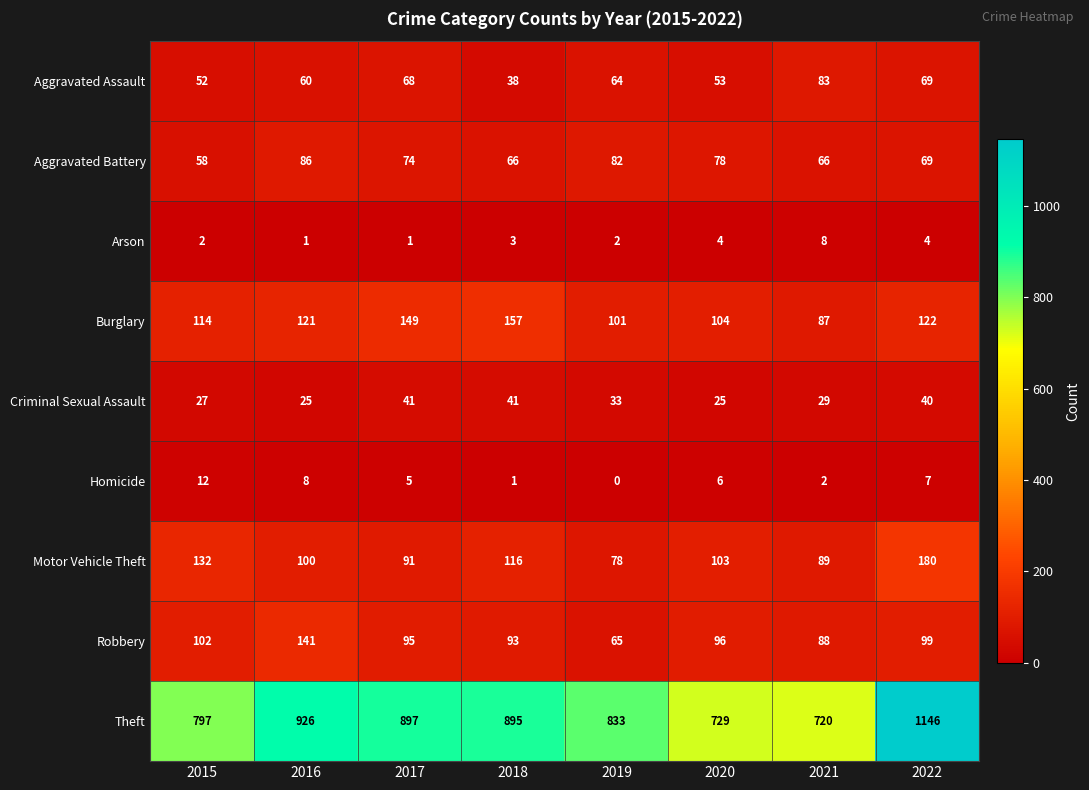

At which category does the chart reach its minimum across all series?

2019